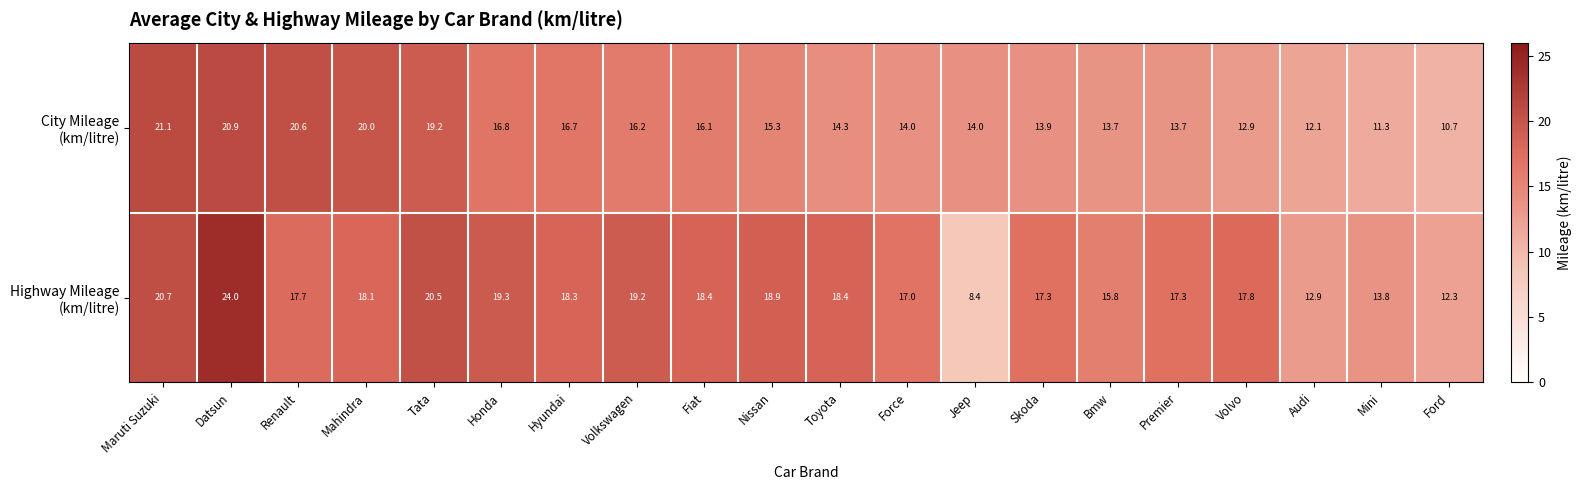

Which label corresponds to the smallest value in the chart?

Jeep